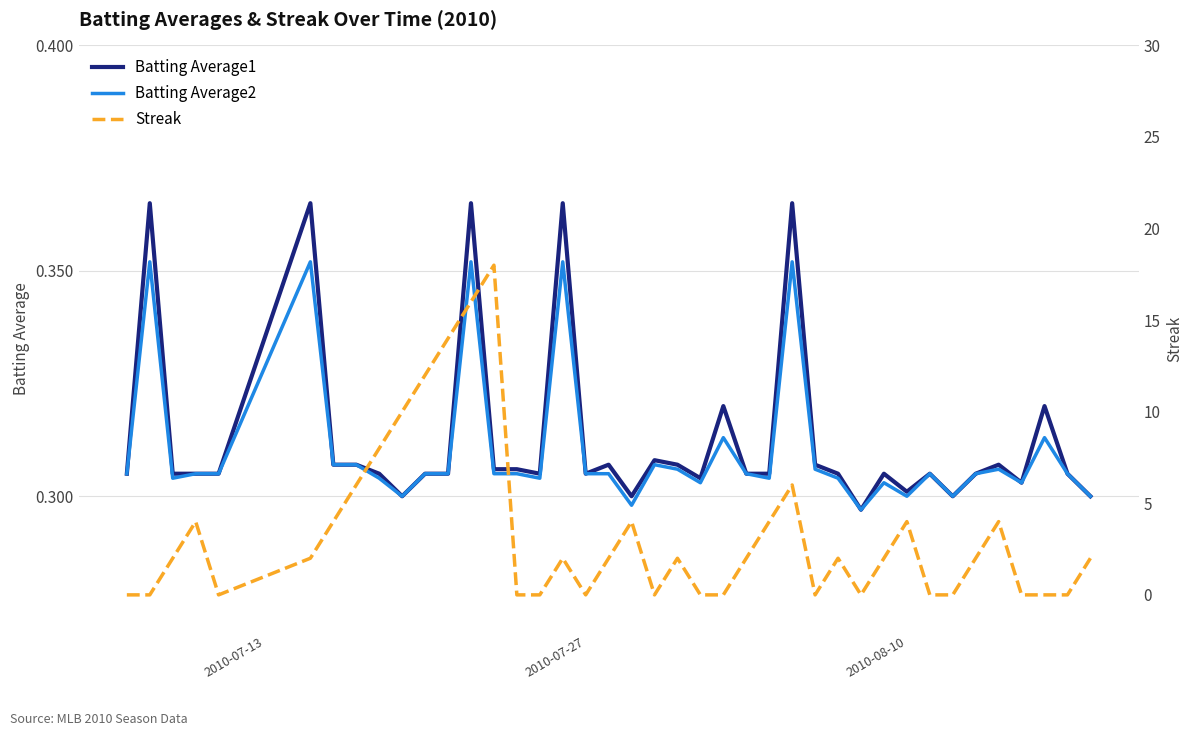

What is the sum of all Streak values?

134.0